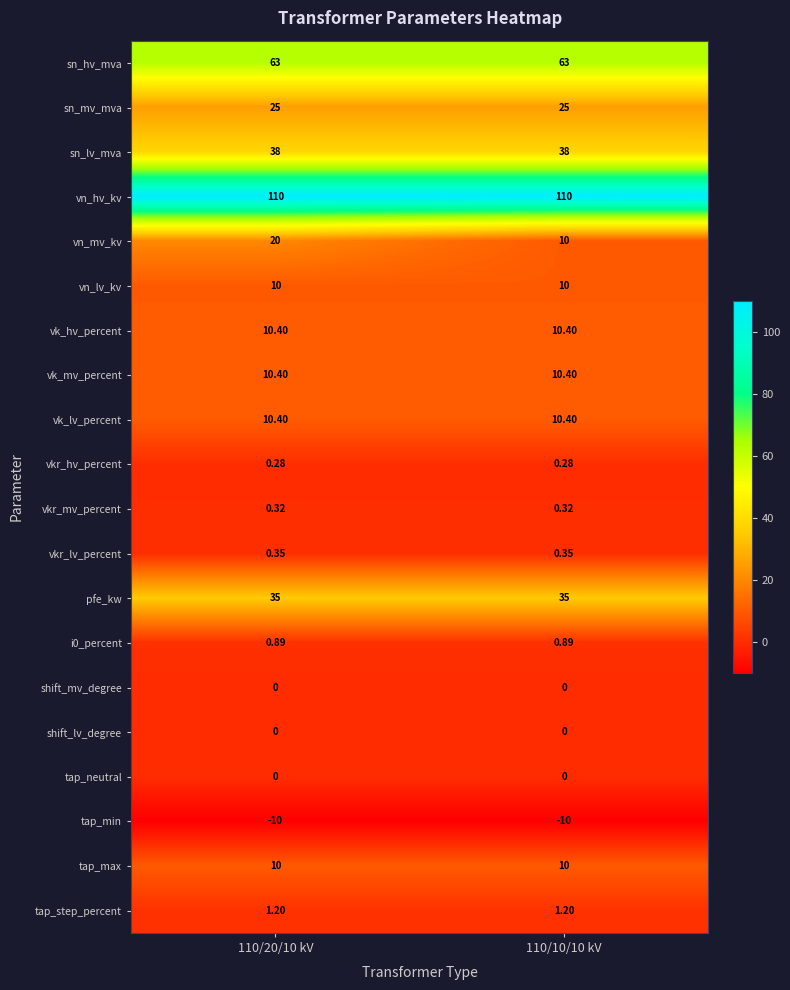

Which series has the largest total across all categories?

vn_hv_kv